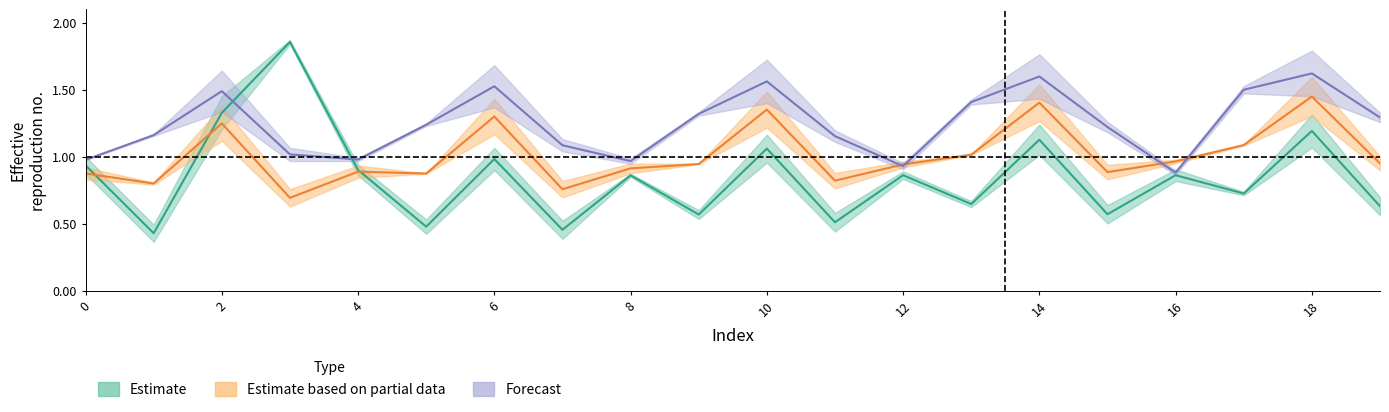

Reading right to left, extract all data points from this chart.

Estimate_mid_r1: 0.6	1.2	0.7	0.9	0.6	1.1	0.6	0.9	0.5	1.1	0.6	0.9	0.5	1.0	0.5	0.9	1.9	1.3	0.4	0.9
Partial_mid_r1: 1.0	1.4	1.1	1.0	0.9	1.4	1.0	0.9	0.8	1.4	0.9	0.9	0.8	1.3	0.9	0.9	0.7	1.2	0.8	0.9
Forecast_mid_r1: 1.3	1.6	1.5	0.9	1.2	1.6	1.4	0.9	1.2	1.6	1.3	1.0	1.1	1.5	1.2	1.0	1.0	1.5	1.2	1.0